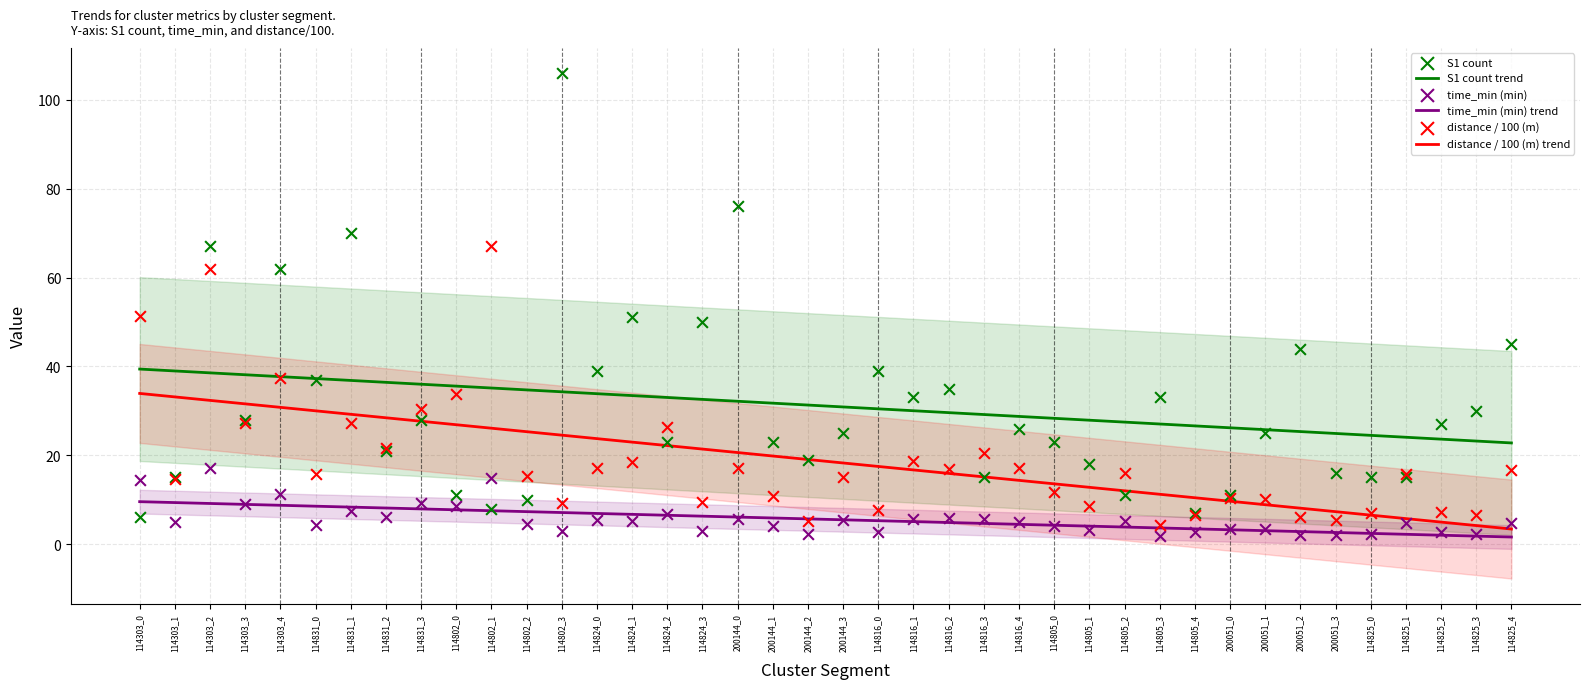

Which series has the largest total across all categories?

S1 count